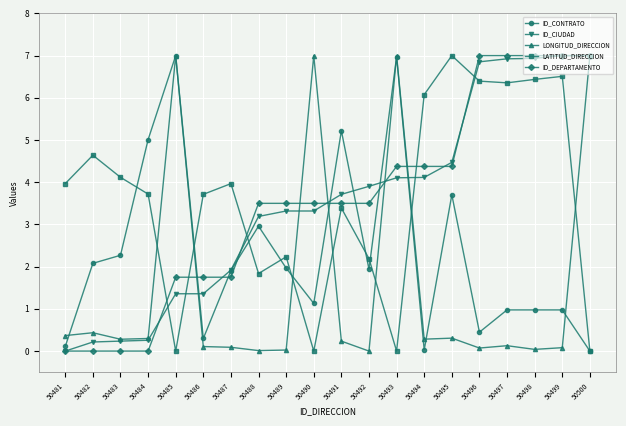

The ID_CIUDAD series shows 12.2 at 50500. True or false?

False